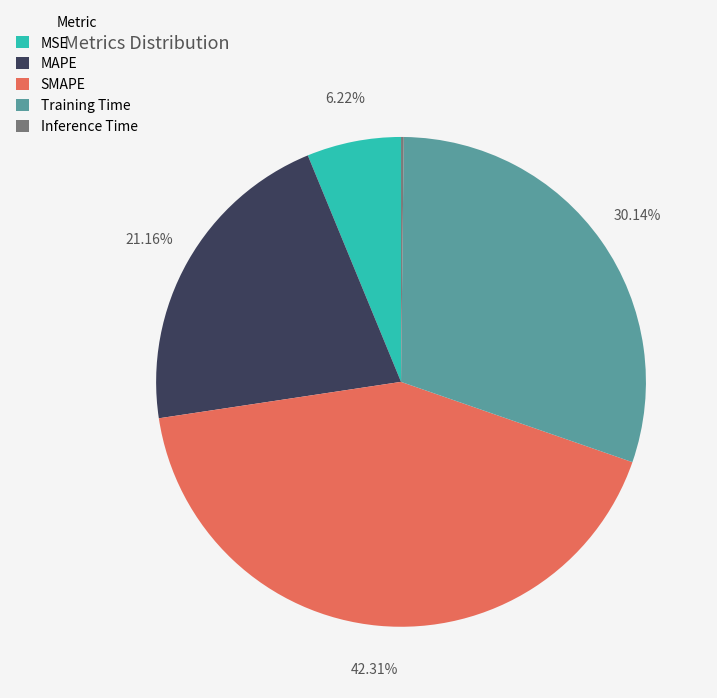

Which has a higher value, Training Time or MSE?

Training Time